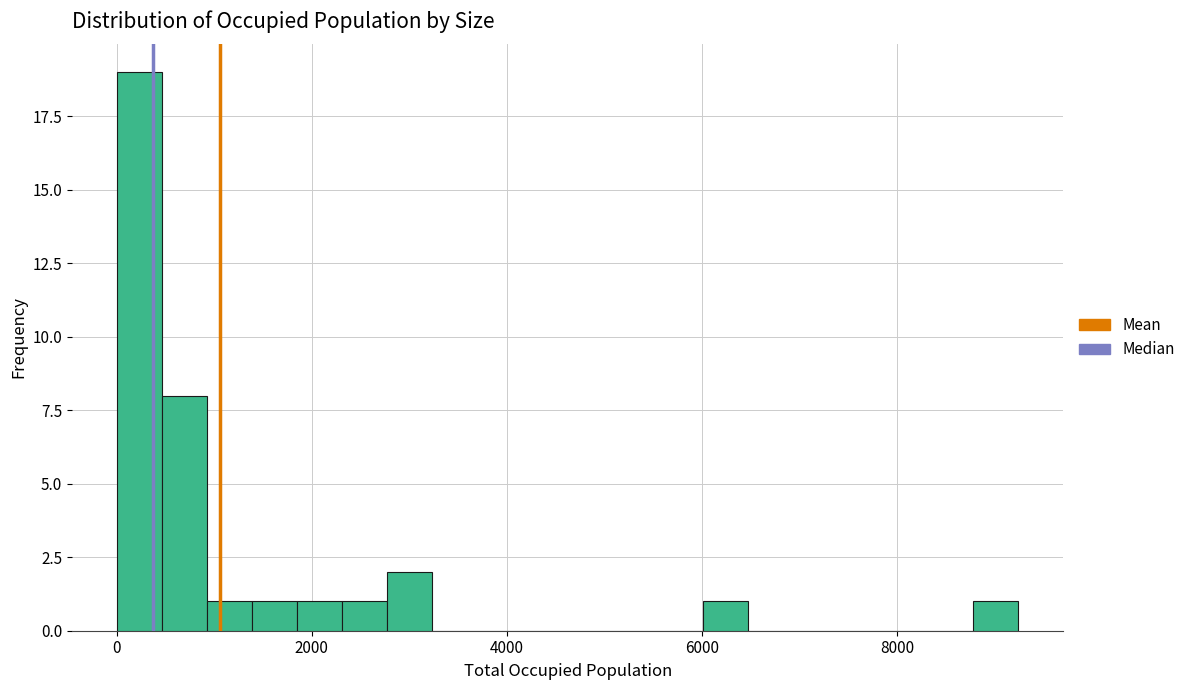

Read against the x-axis, roughly where is the centre of the tallest bar?

200